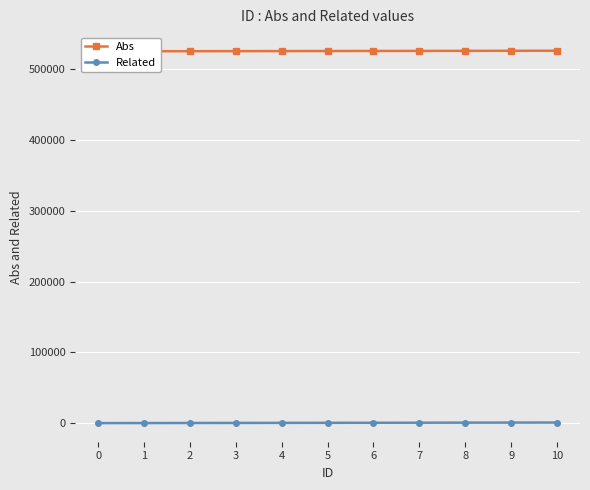

What is the difference between the maximum and minimum values in the Abs series?

800